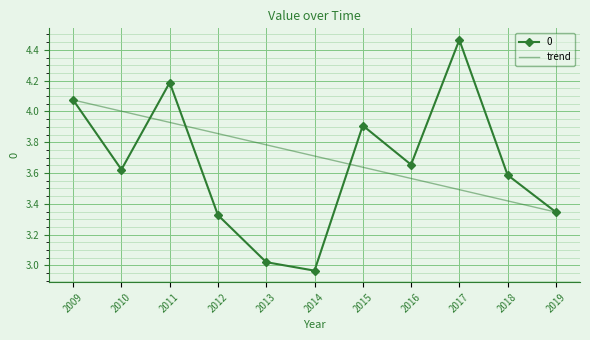

List the labels in order of trend value, smallest first.

2019, 2018, 2017, 2016, 2015, 2014, 2013, 2012, 2011, 2010, 2009